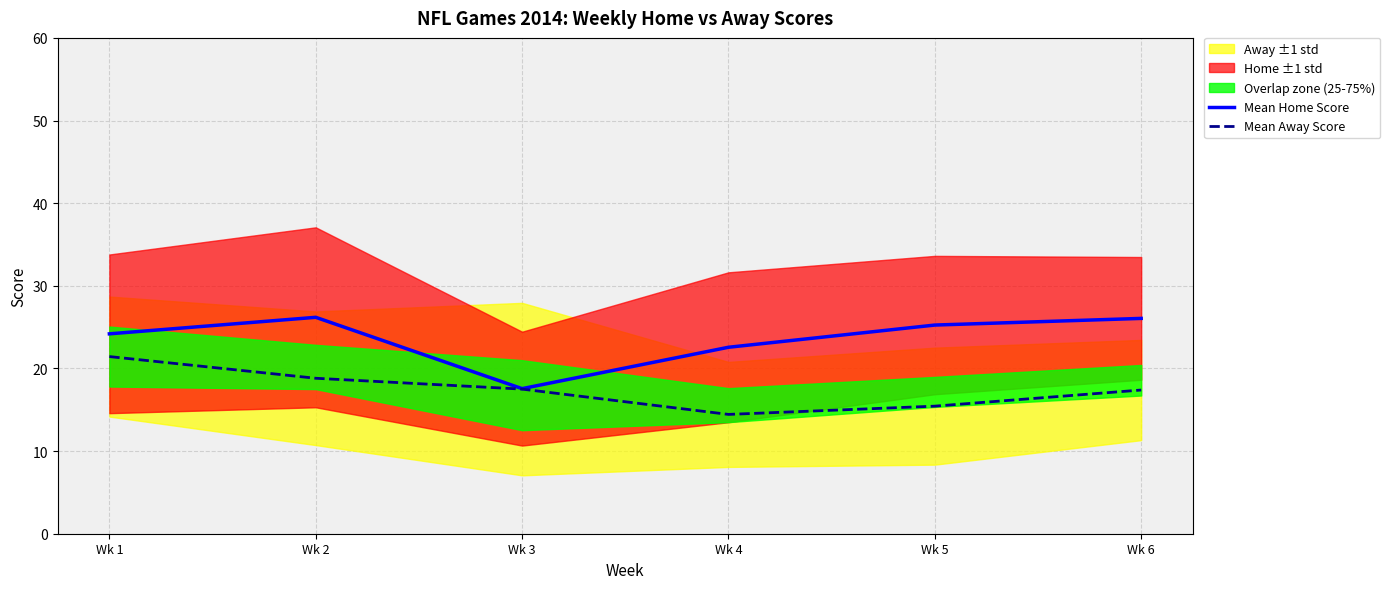

Which series has the largest range (max minus min)?

Mean Home Score